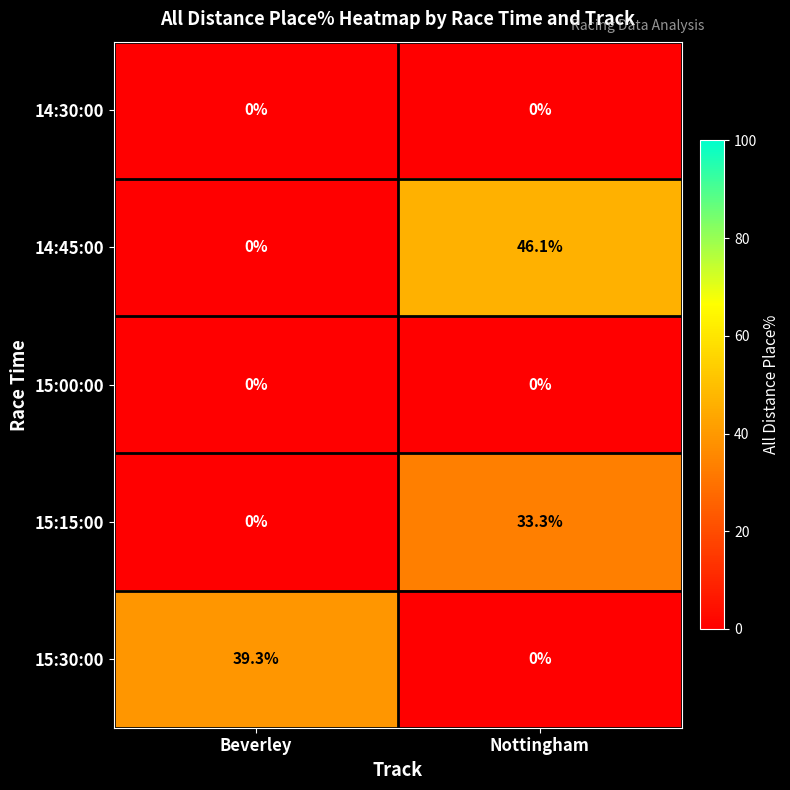

How many data points does each series have?

2